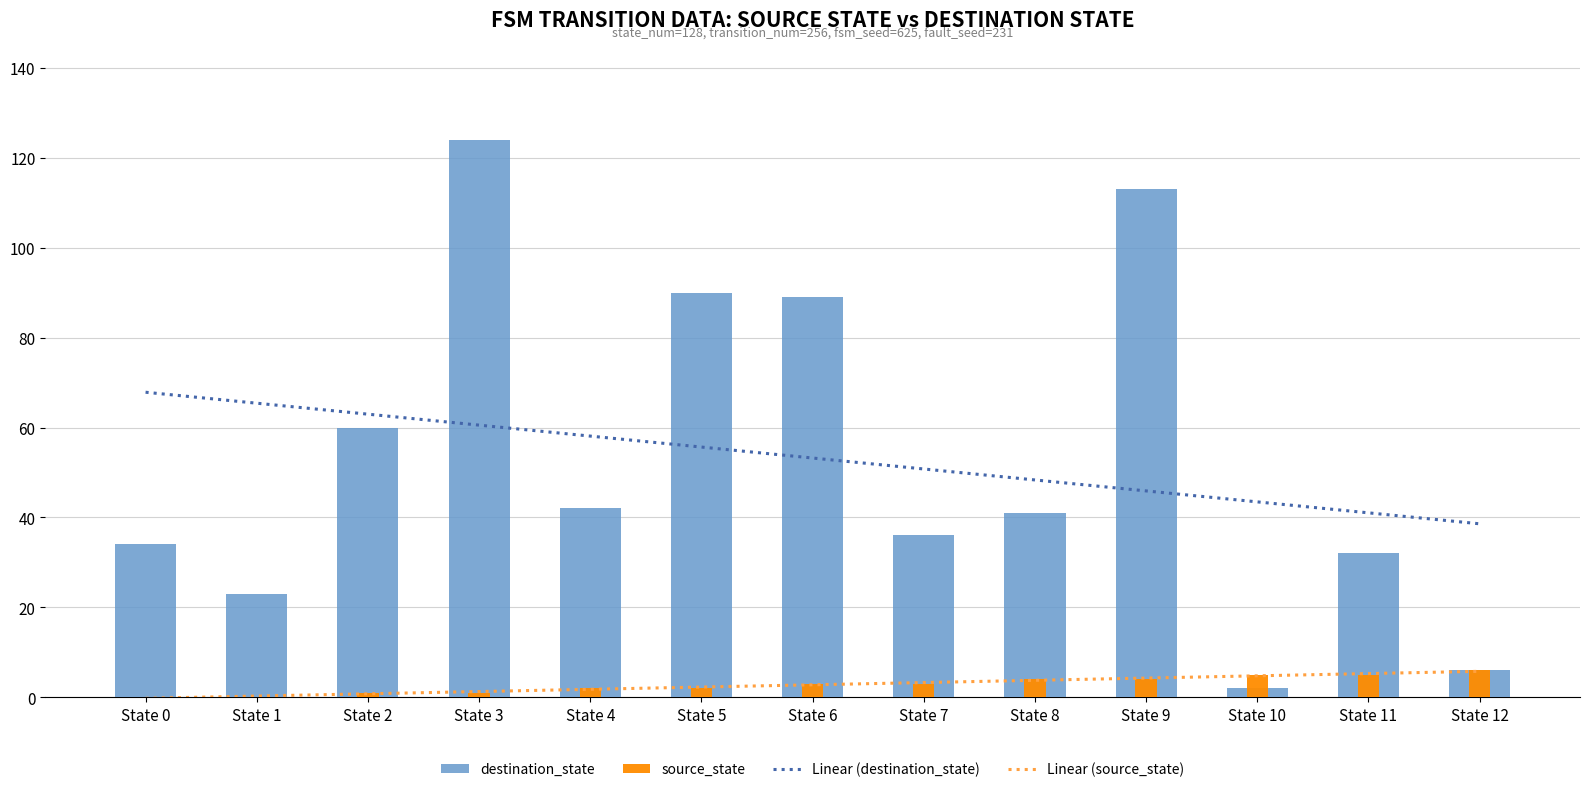

How many data points in Linear (source_state) are above 2?

8